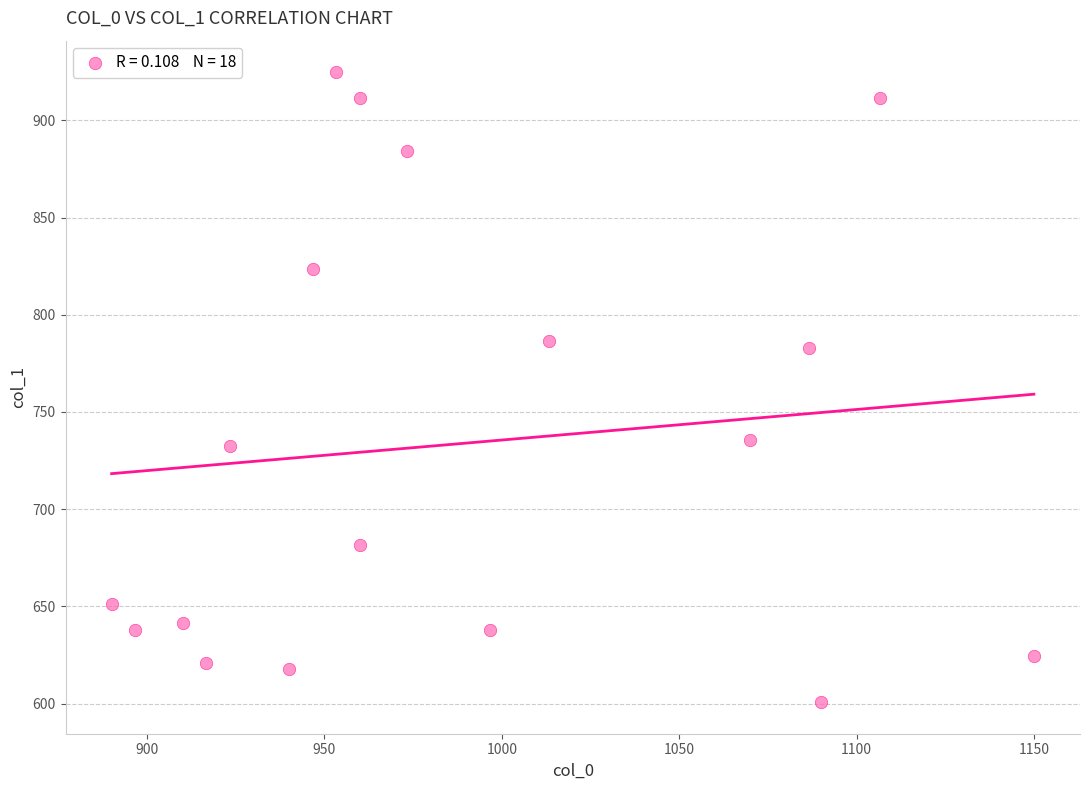

What is the range of Y values (max minus min)?

324.0